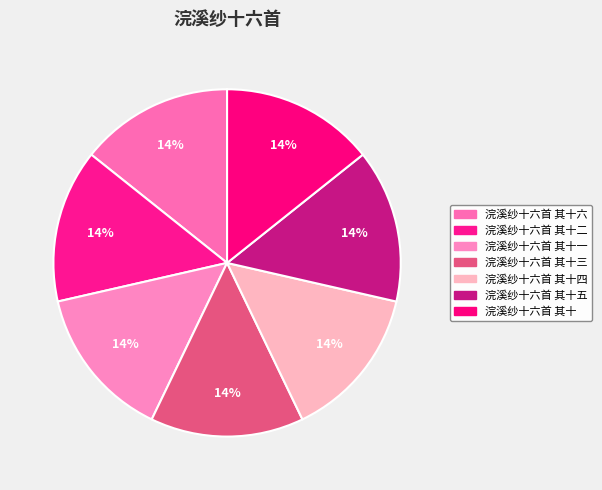

Rank the categories by value from highest to lowest.

浣溪纱十六首 其十六, 浣溪纱十六首 其十五, 浣溪纱十六首 其十四, 浣溪纱十六首 其十三, 浣溪纱十六首 其十二, 浣溪纱十六首 其十一, 浣溪纱十六首 其十